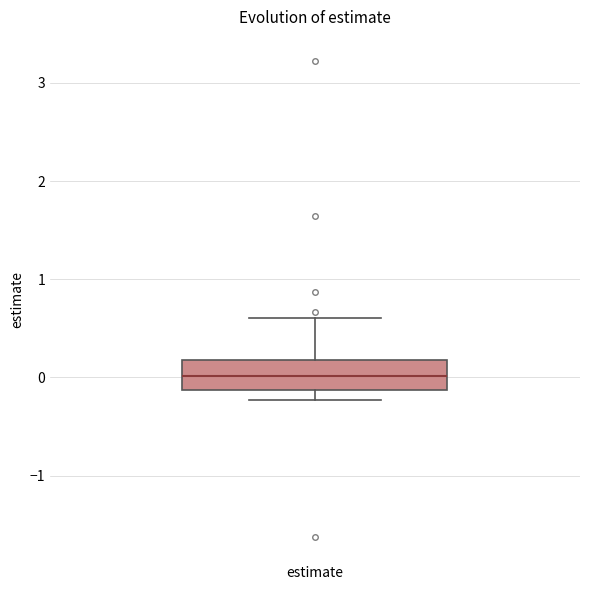

Transcribe this box plot: give where the median line is, the range the box spans, and where the two whiskers end, as read against the y-axis. The values are not printed on the chart, so give them approximately, as read against the axis.

median 0.0, box -0.1 to 0.2, whiskers -0.2 to 0.6